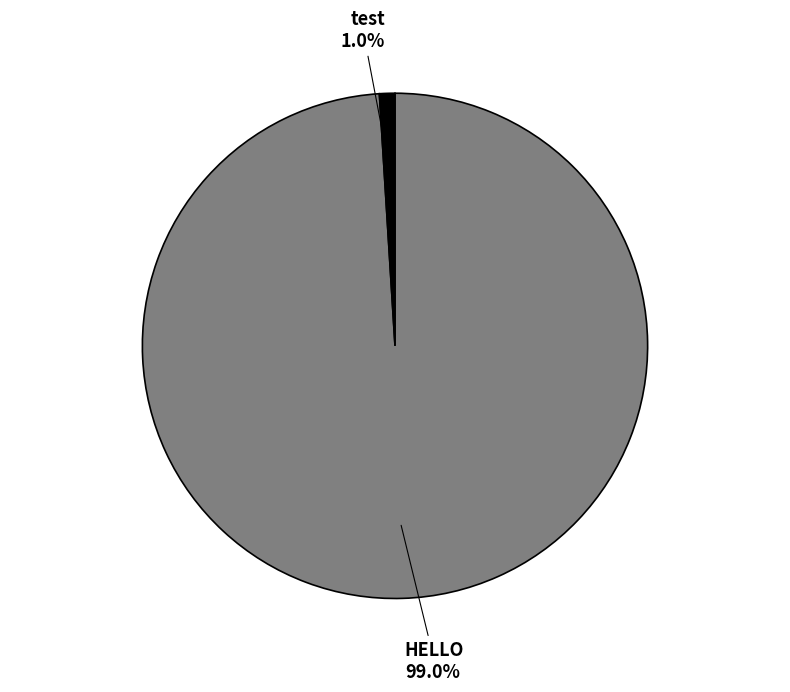

Does any single category account for the majority?

Yes